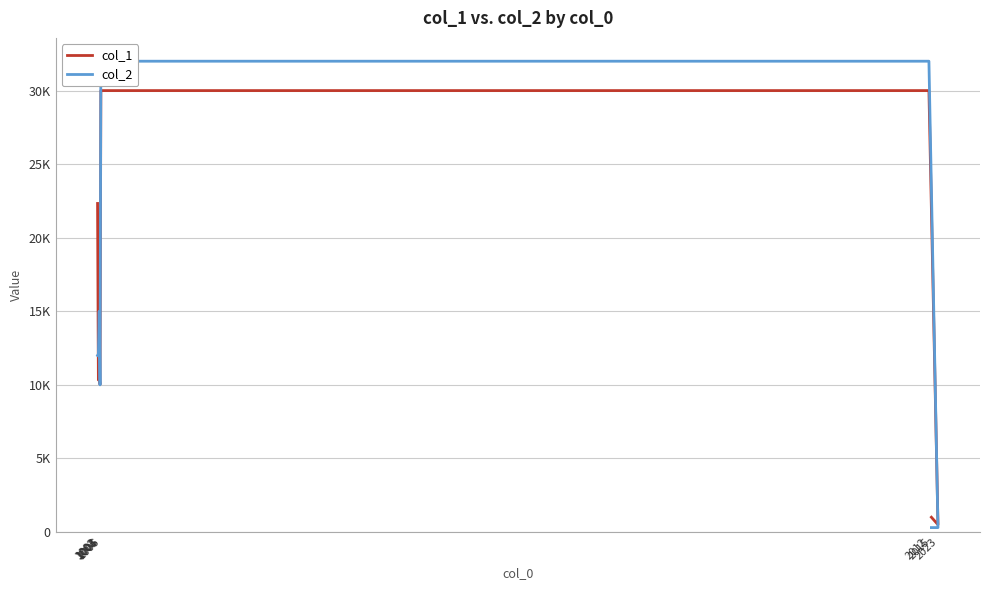

What is the lowest value of the col_1 series?

500